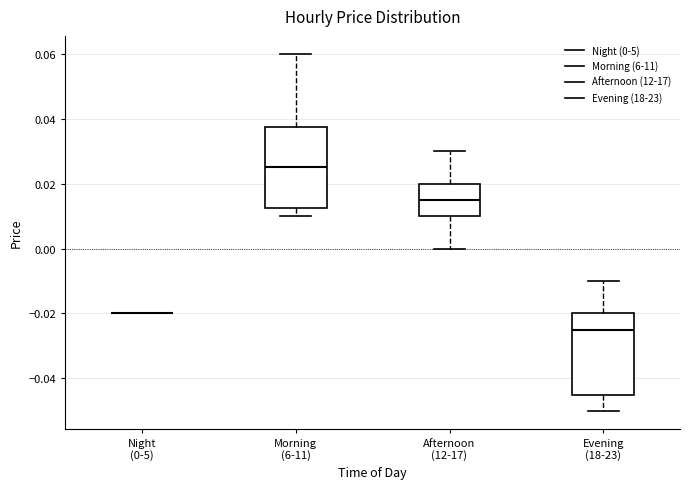

Reading left to right, read every box against the y-axis: the position of its median line, the range the box covers, and the ends of its whiskers. The values are not printed on the chart, so give them approximately, as read against the axis.

Night (0-5): box collapsed to a line at -0.020, whiskers -0.020 to -0.020
Morning (6-11): median 0.026, box 0.012 to 0.038, whiskers 0.010 to 0.060
Afternoon (12-17): median 0.016, box 0.010 to 0.020, whiskers 0.000 to 0.030
Evening (18-23): median -0.024, box -0.044 to -0.020, whiskers -0.050 to -0.010